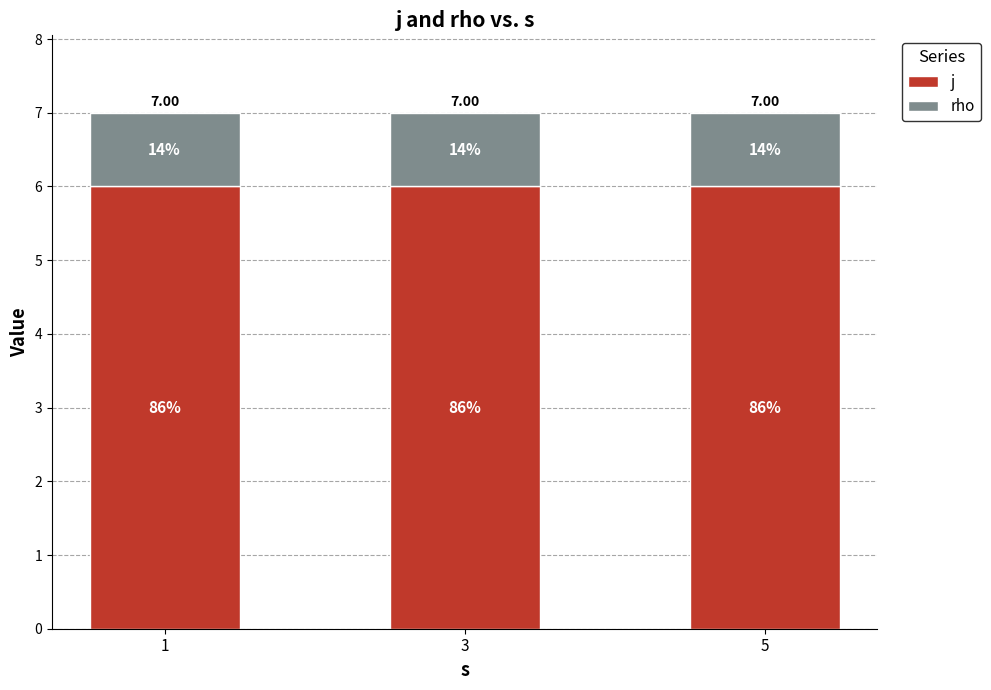

Which series has the largest total across all categories?

j